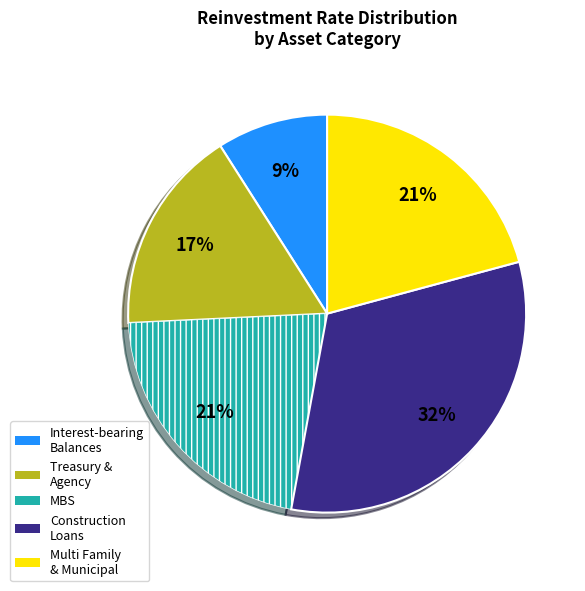

To the nearest percent, what is the difference between the largest and smallest slice percentages?

23%